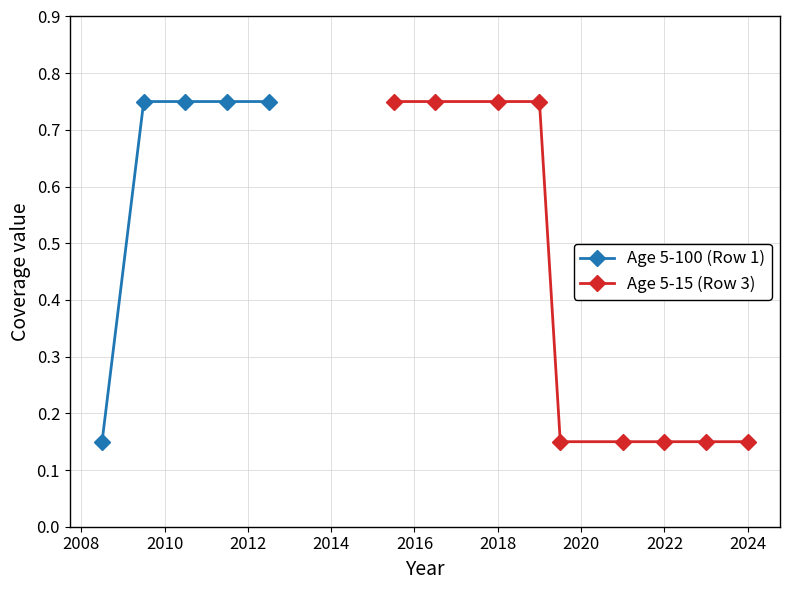

True or false: Age 5-100 (Row 1) has more than 2 interior local peaks.

False